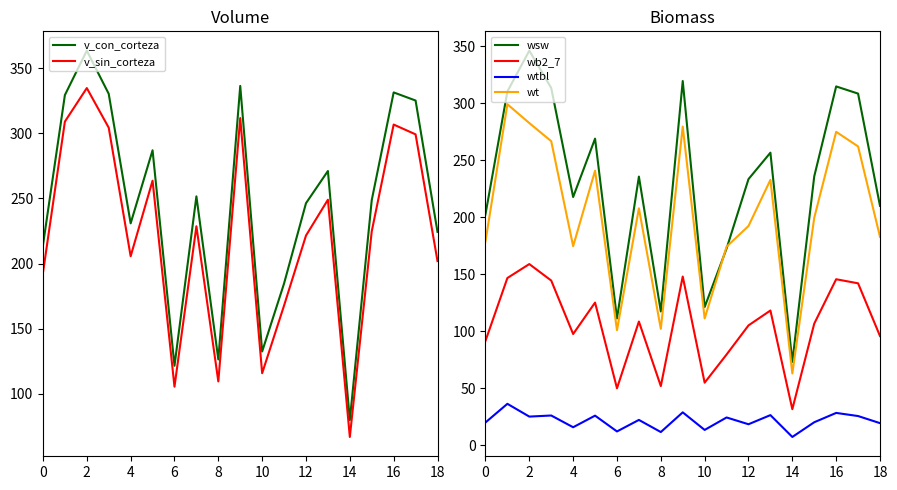

How many lines are shown in the chart?

6